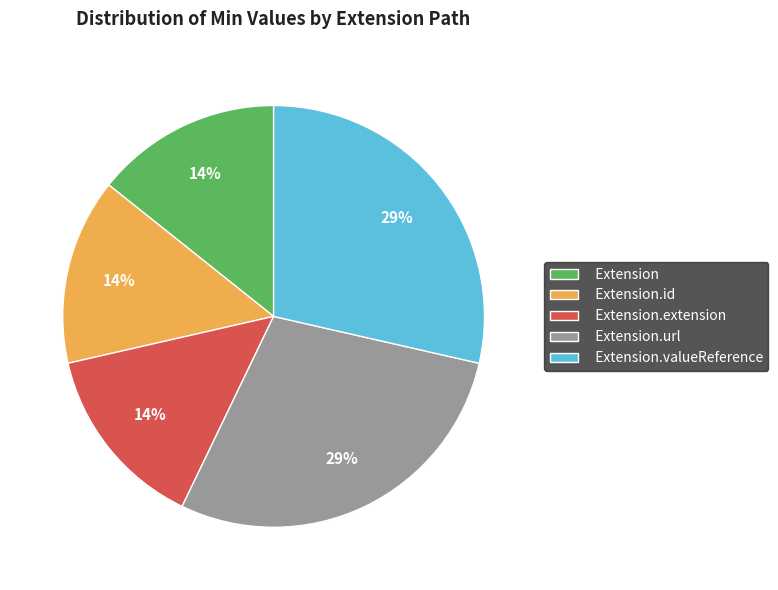

The Extension.url slice represents 42% of the pie. True or false?

False